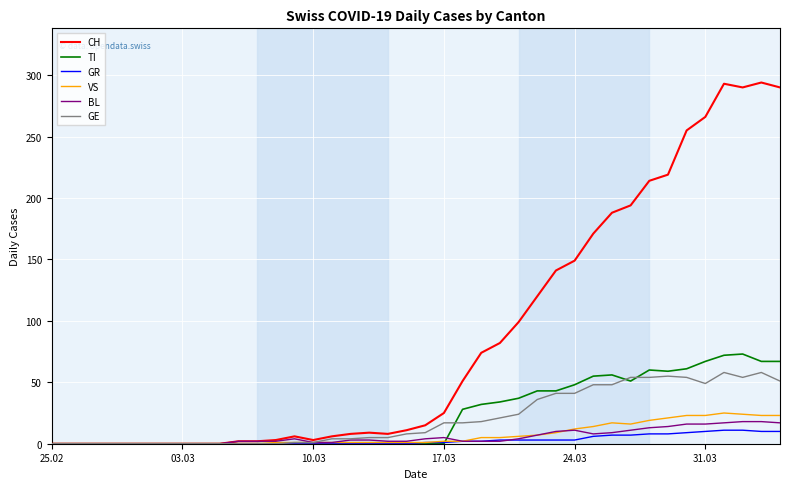

How many categories are shown in the chart?

40